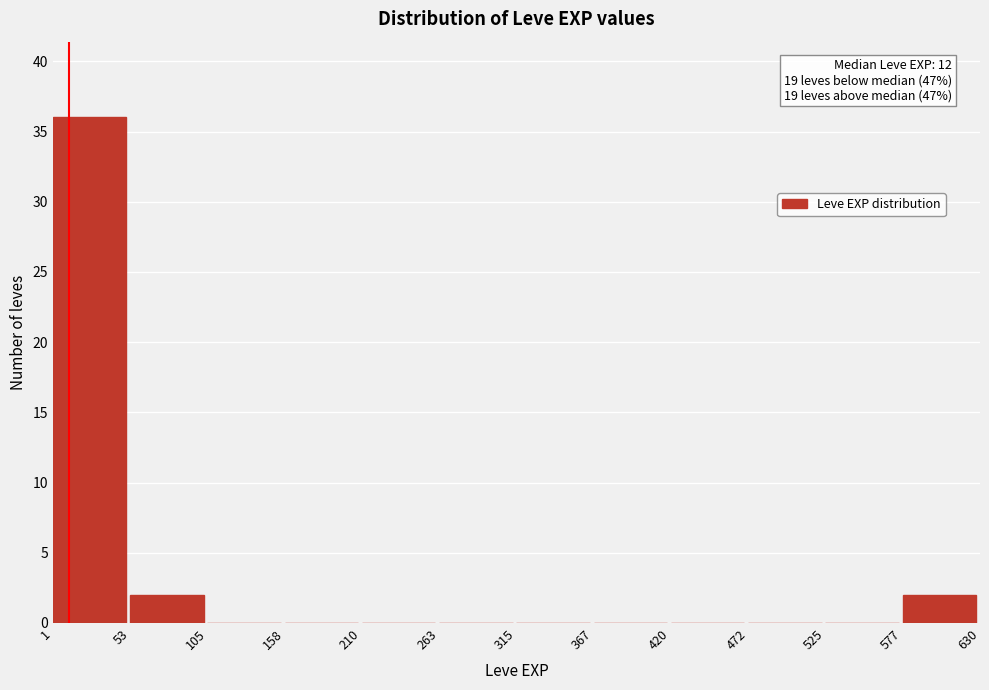

Which range on the x-axis has the tallest bar?

1 to 53